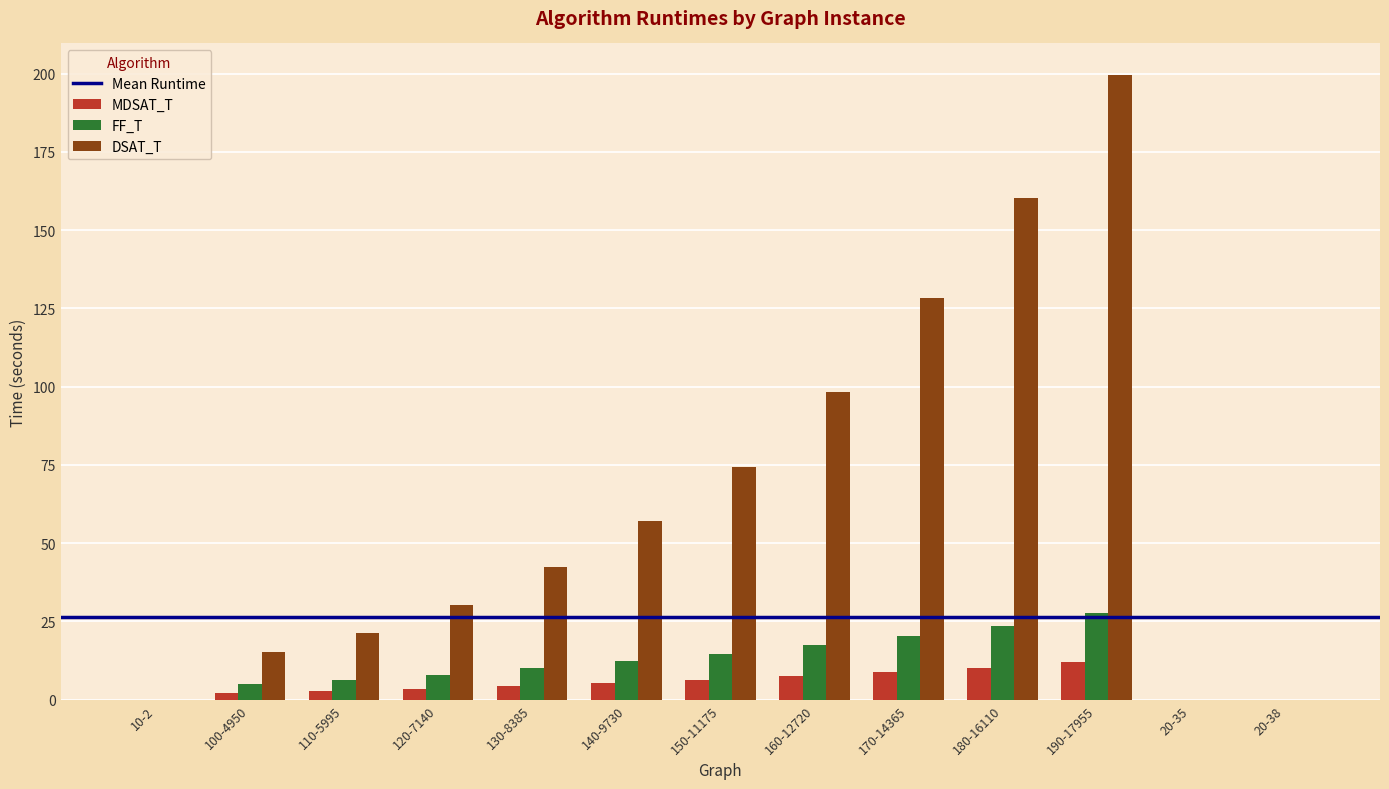

What is the average value of the DSAT_T series?

63.6